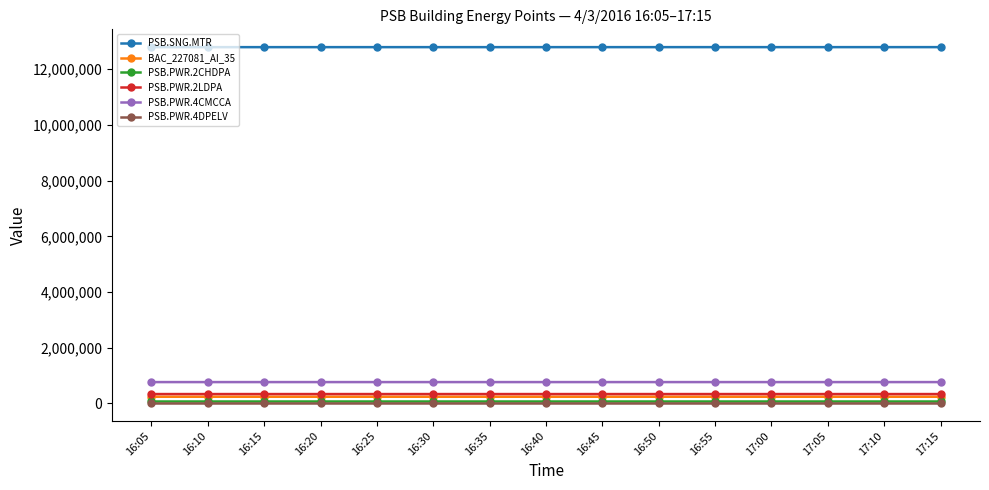

At how many categories does at least one series exceed 6550668?

15